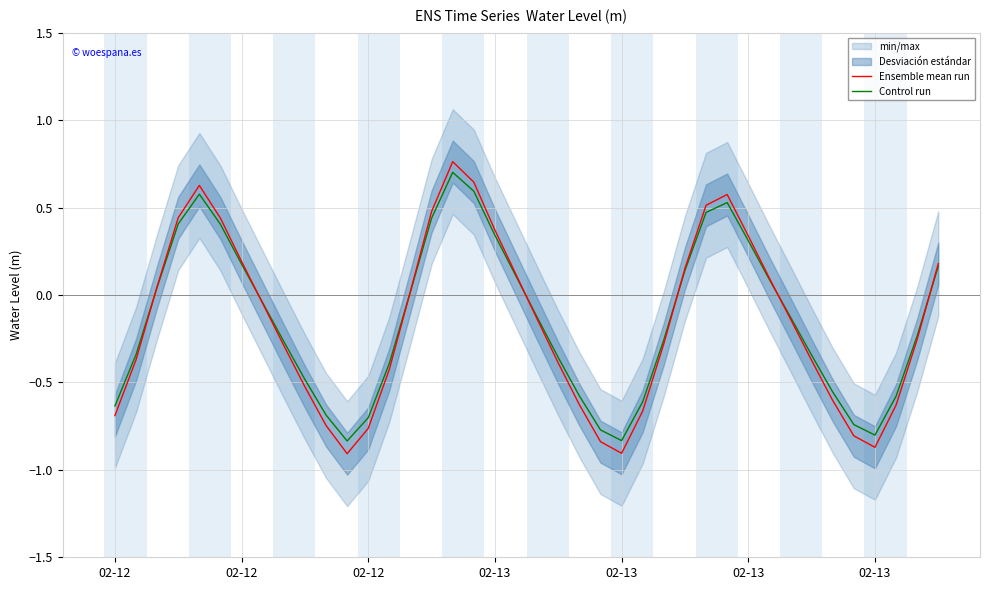

The value of Ensemble mean run at 02-12 is 0.3. True or false?

False